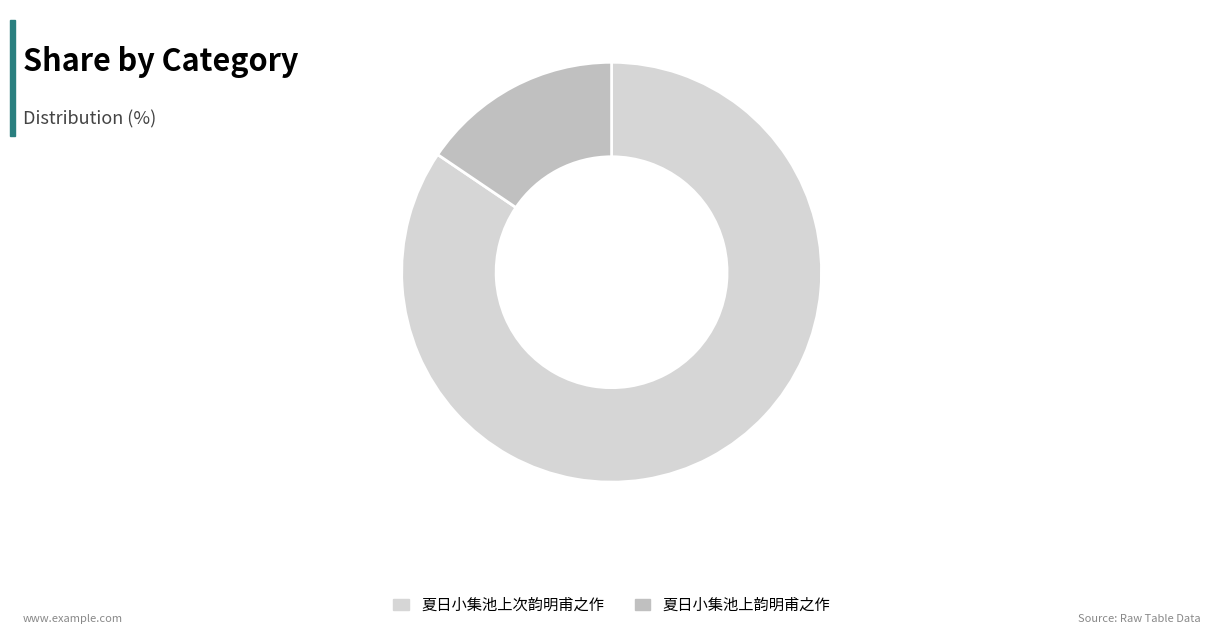

Is there a majority slice in this chart?

Yes